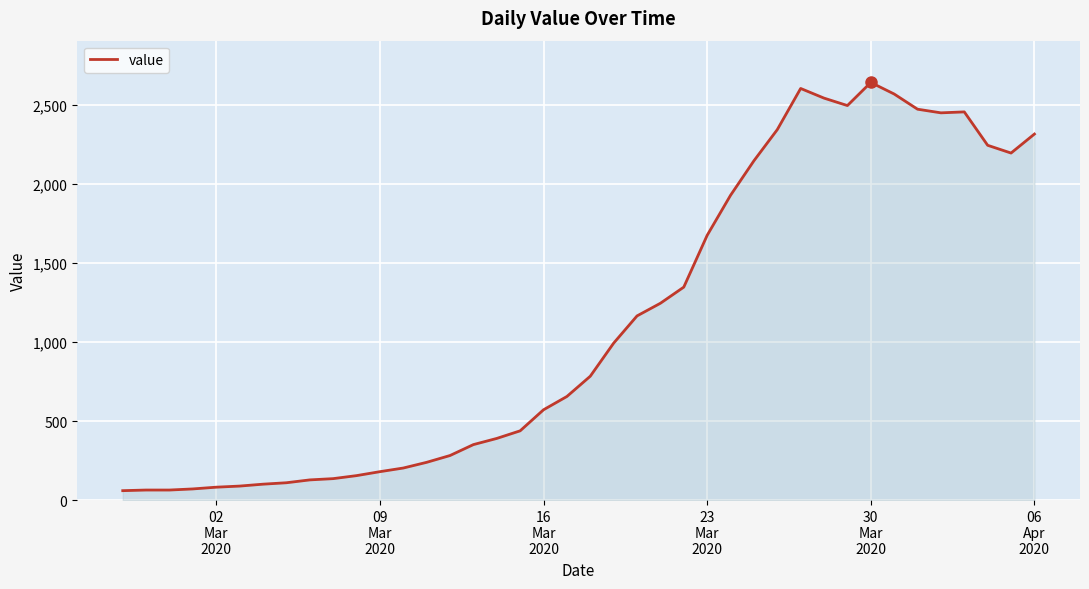

What is the smallest value displayed?

61